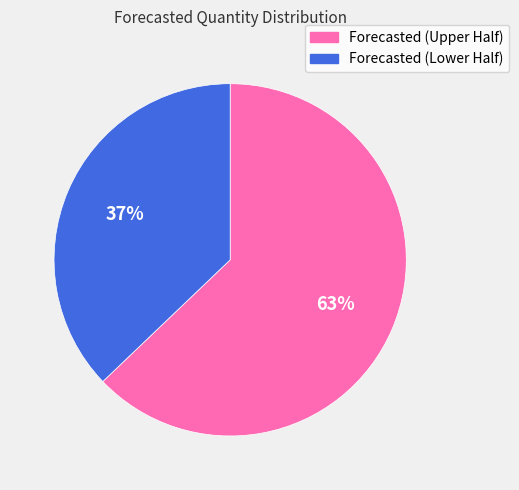

To the nearest percent, what is the difference between the largest and smallest slice percentages?

26%